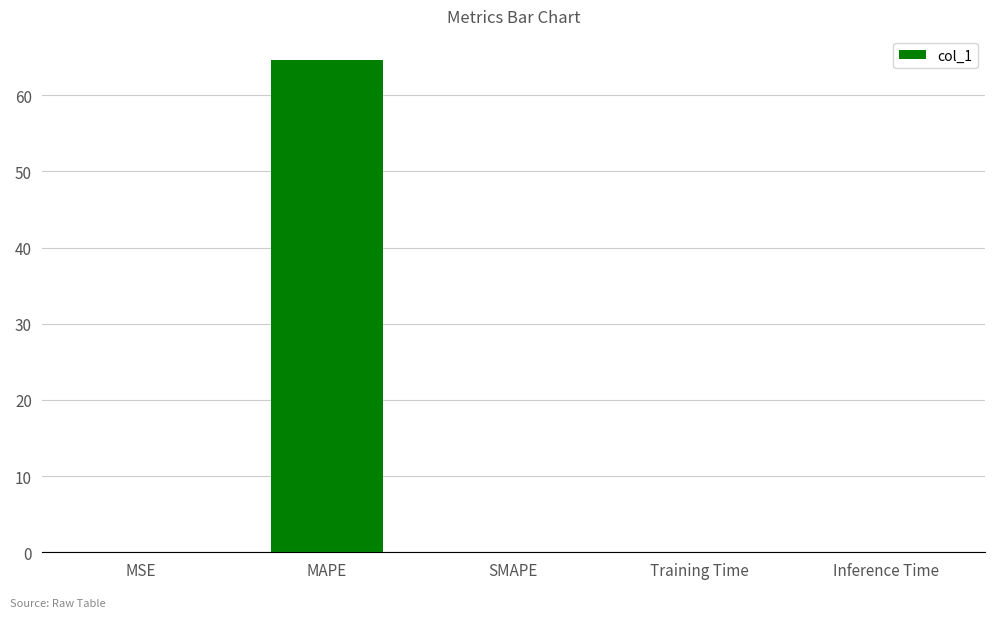

What is the difference between the values at MAPE and Inference Time?

64.6